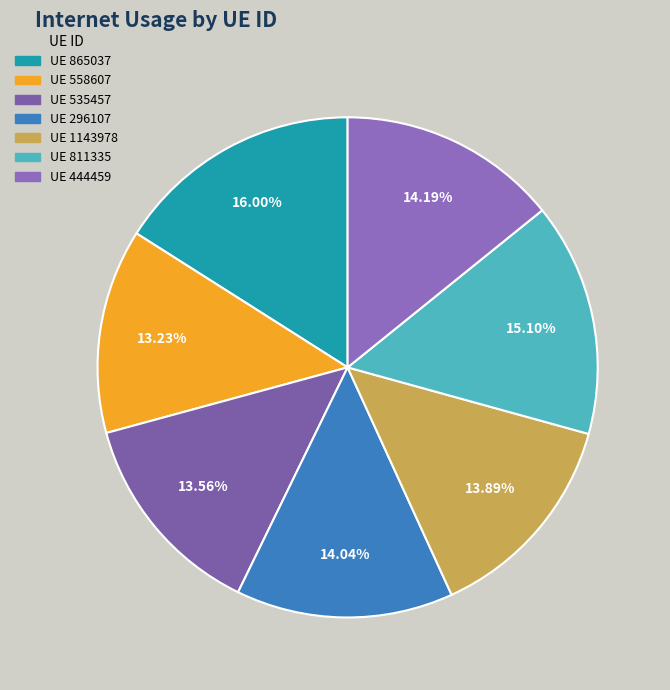

Does any single category account for the majority?

No